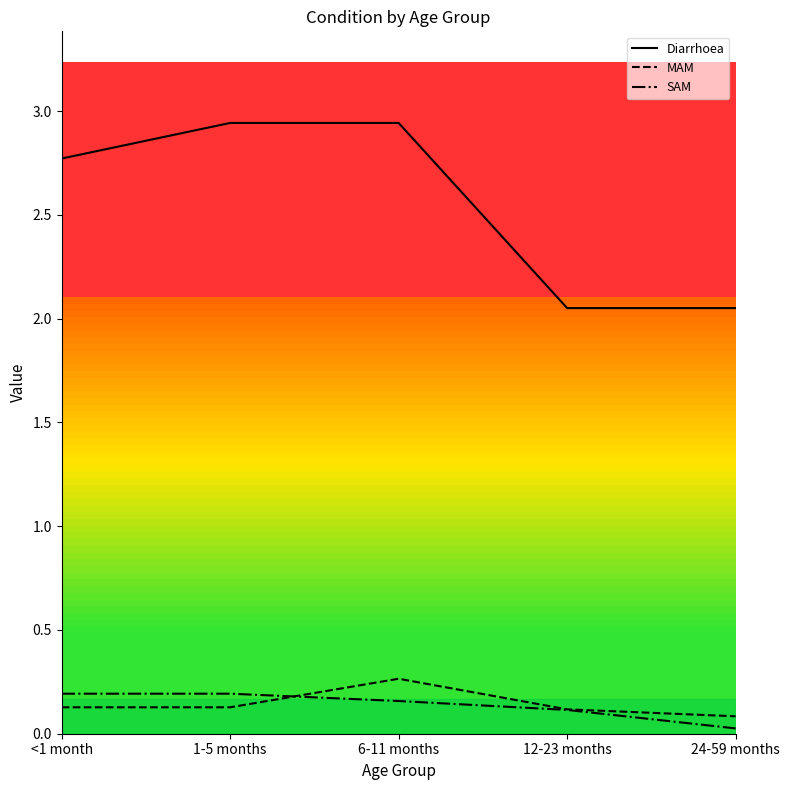

What position from the left is 24-59 months?

5